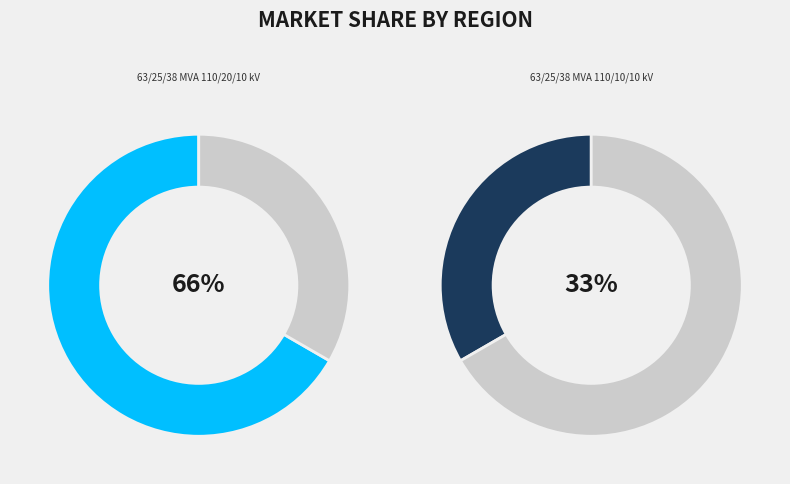

Is 63/25/38 MVA 110/20/10 kV the majority of the pie?

Yes